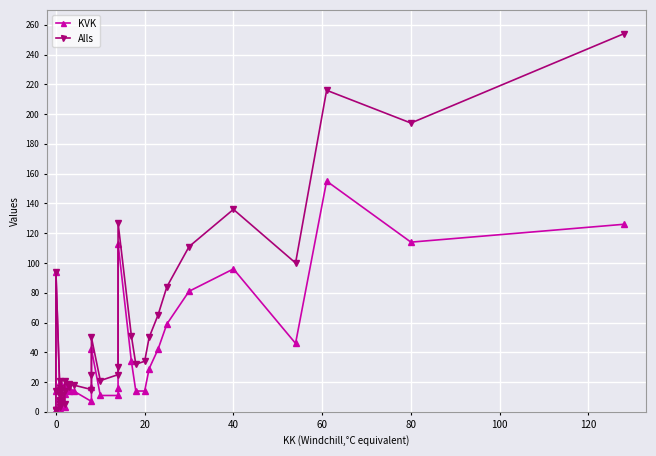

How many interior local peaks does the Alls series have?

8